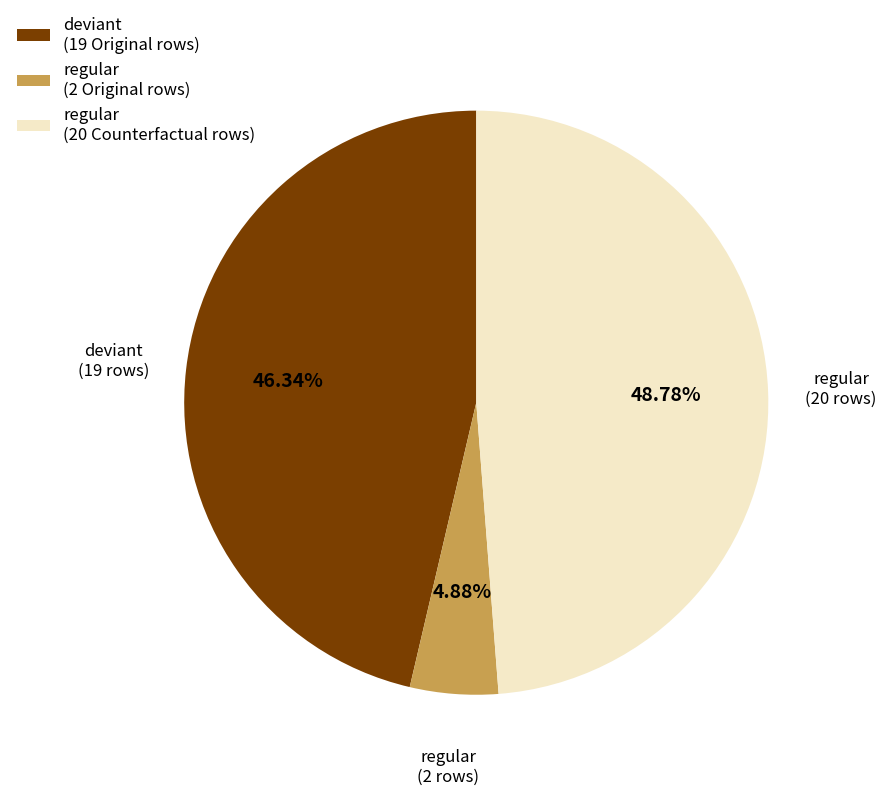

Which slice is the largest?

regular (20 Counterfactual rows)